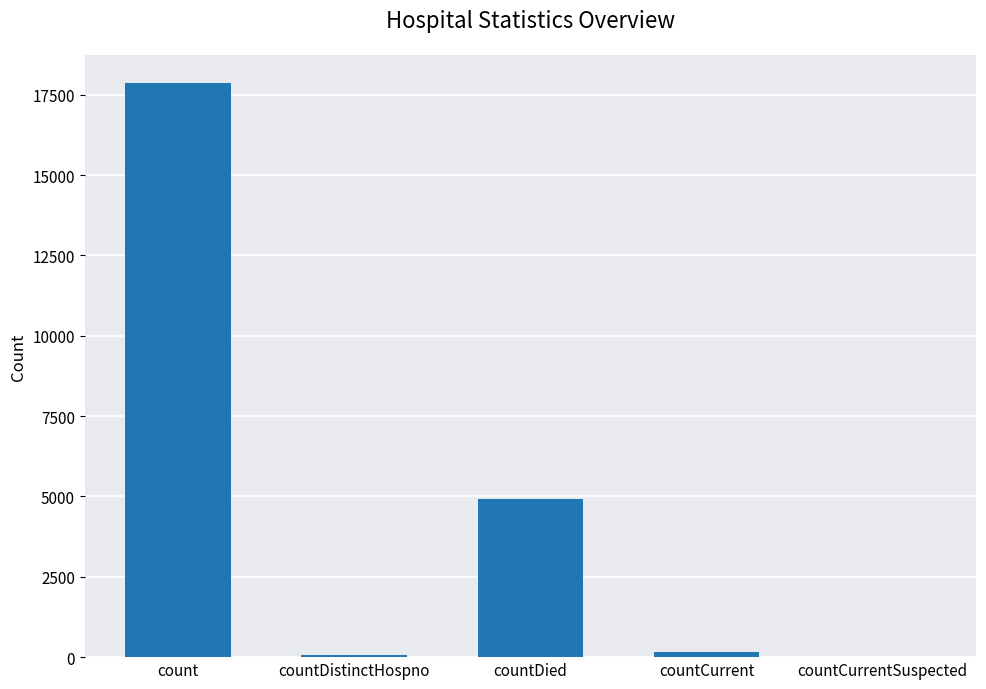

Which has a higher value, count or countCurrent?

count